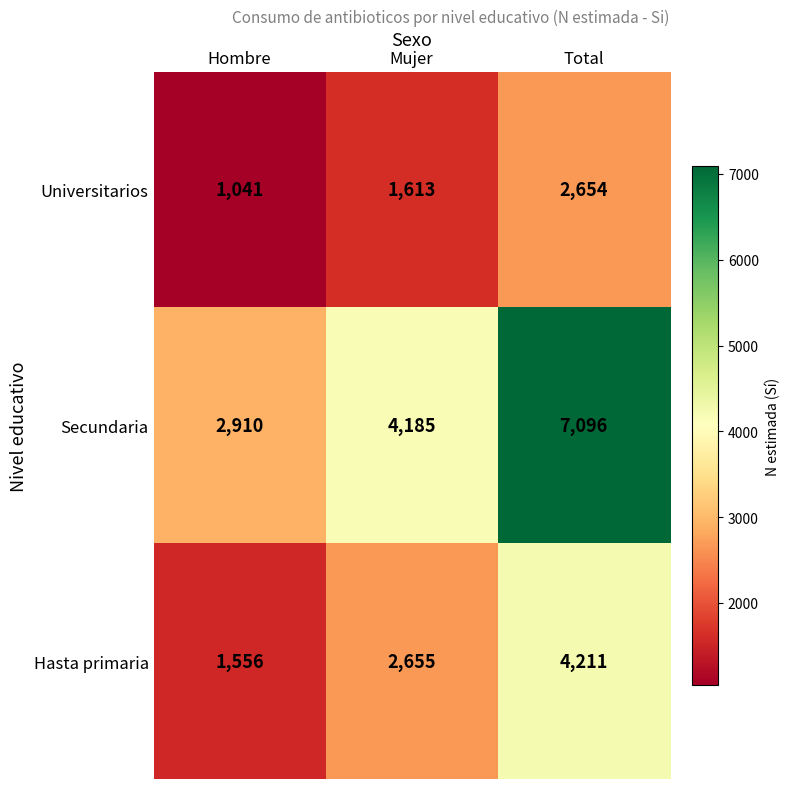

What is the greatest value displayed?

7096